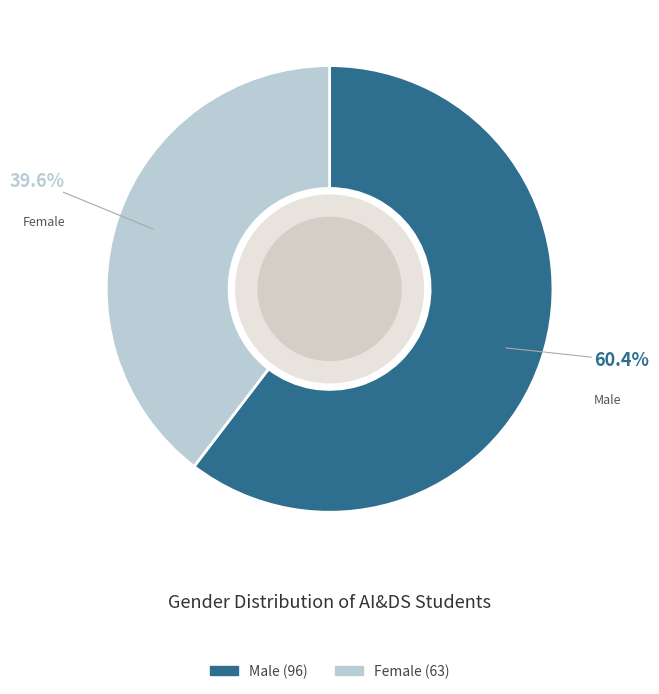

Is there any slice that represents more than half of the pie?

Yes